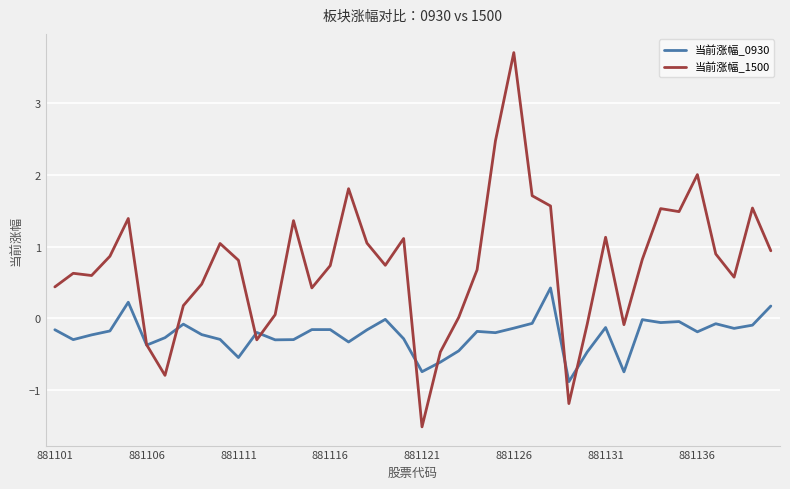

Which series has the largest total across all categories?

当前涨幅_1500